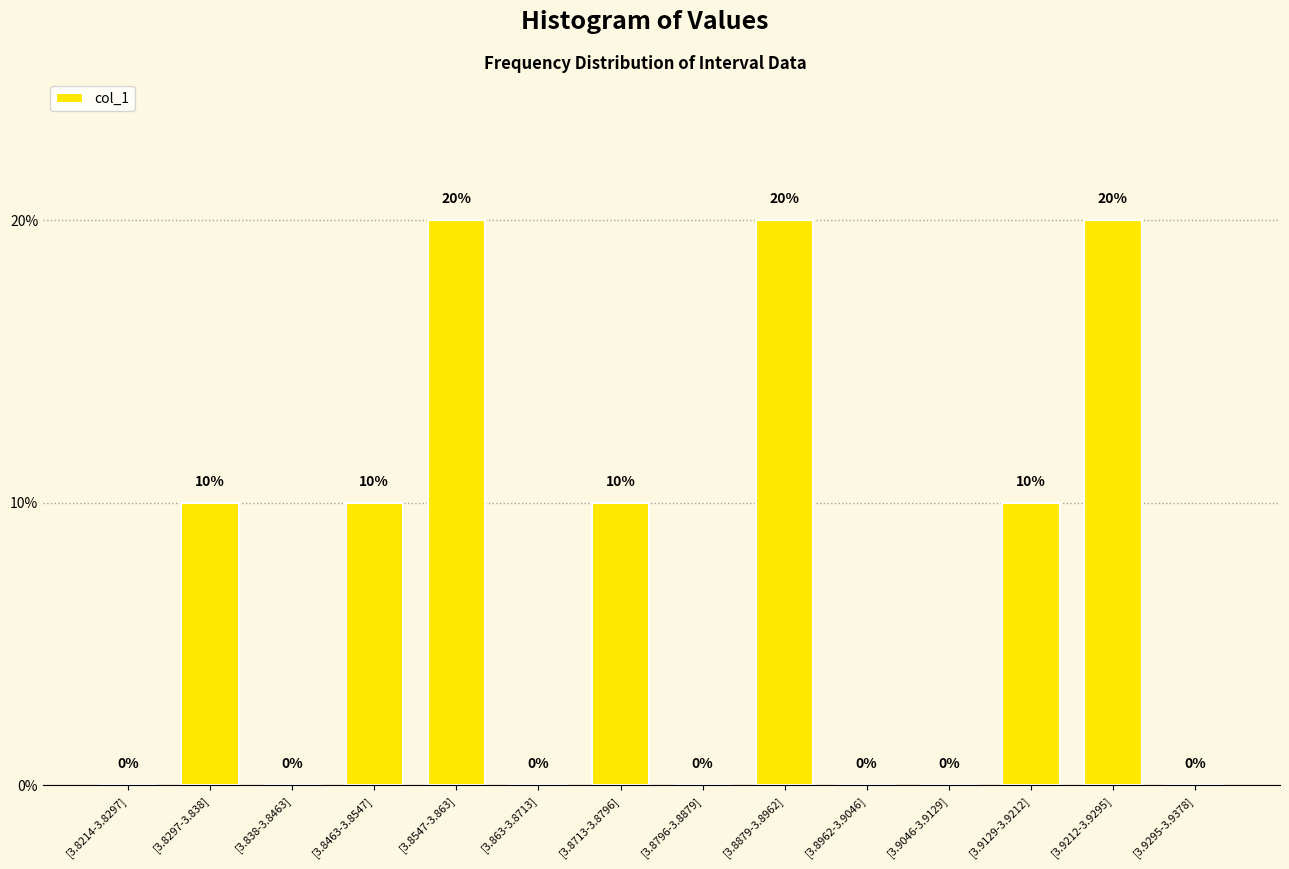

What value does the data have at [3.8463-3.8547], to the nearest 10?

10